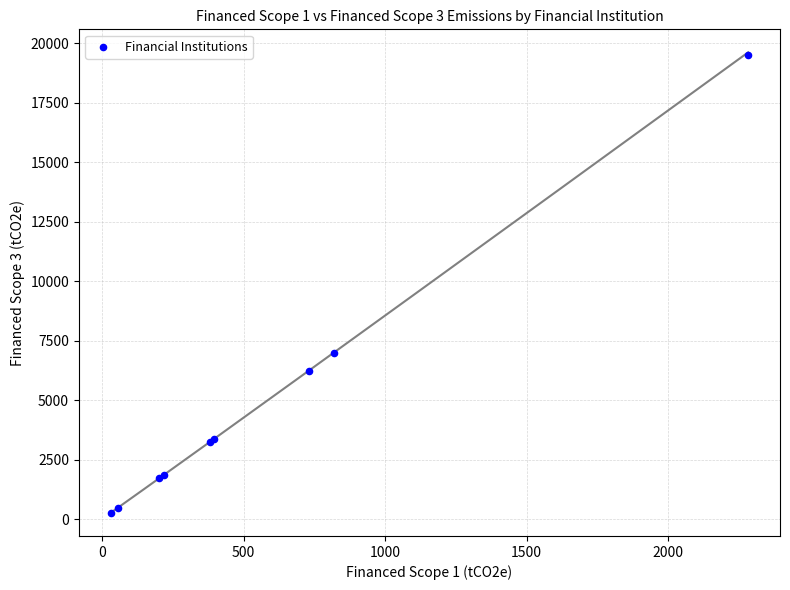

What Y value in the scatter plot is closest to 9875?

6982.9